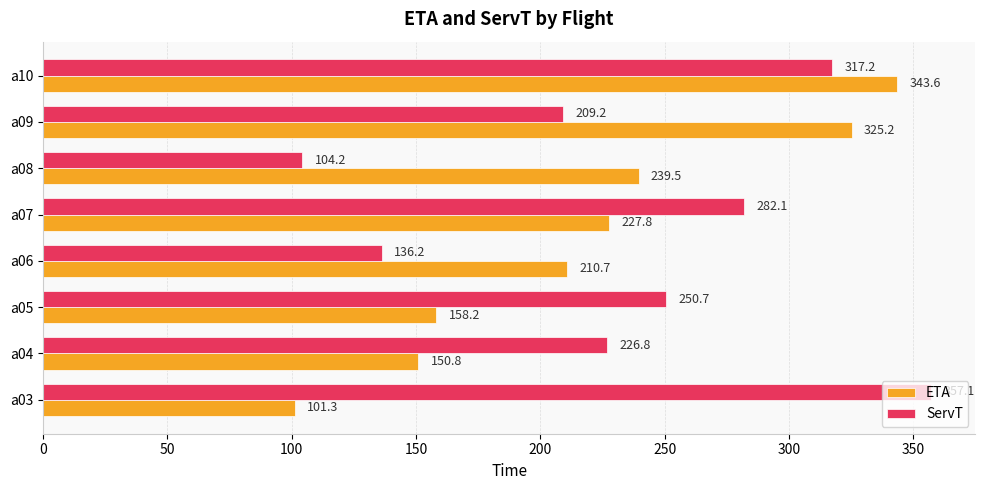

Which series has the widest spread of values?

ServT